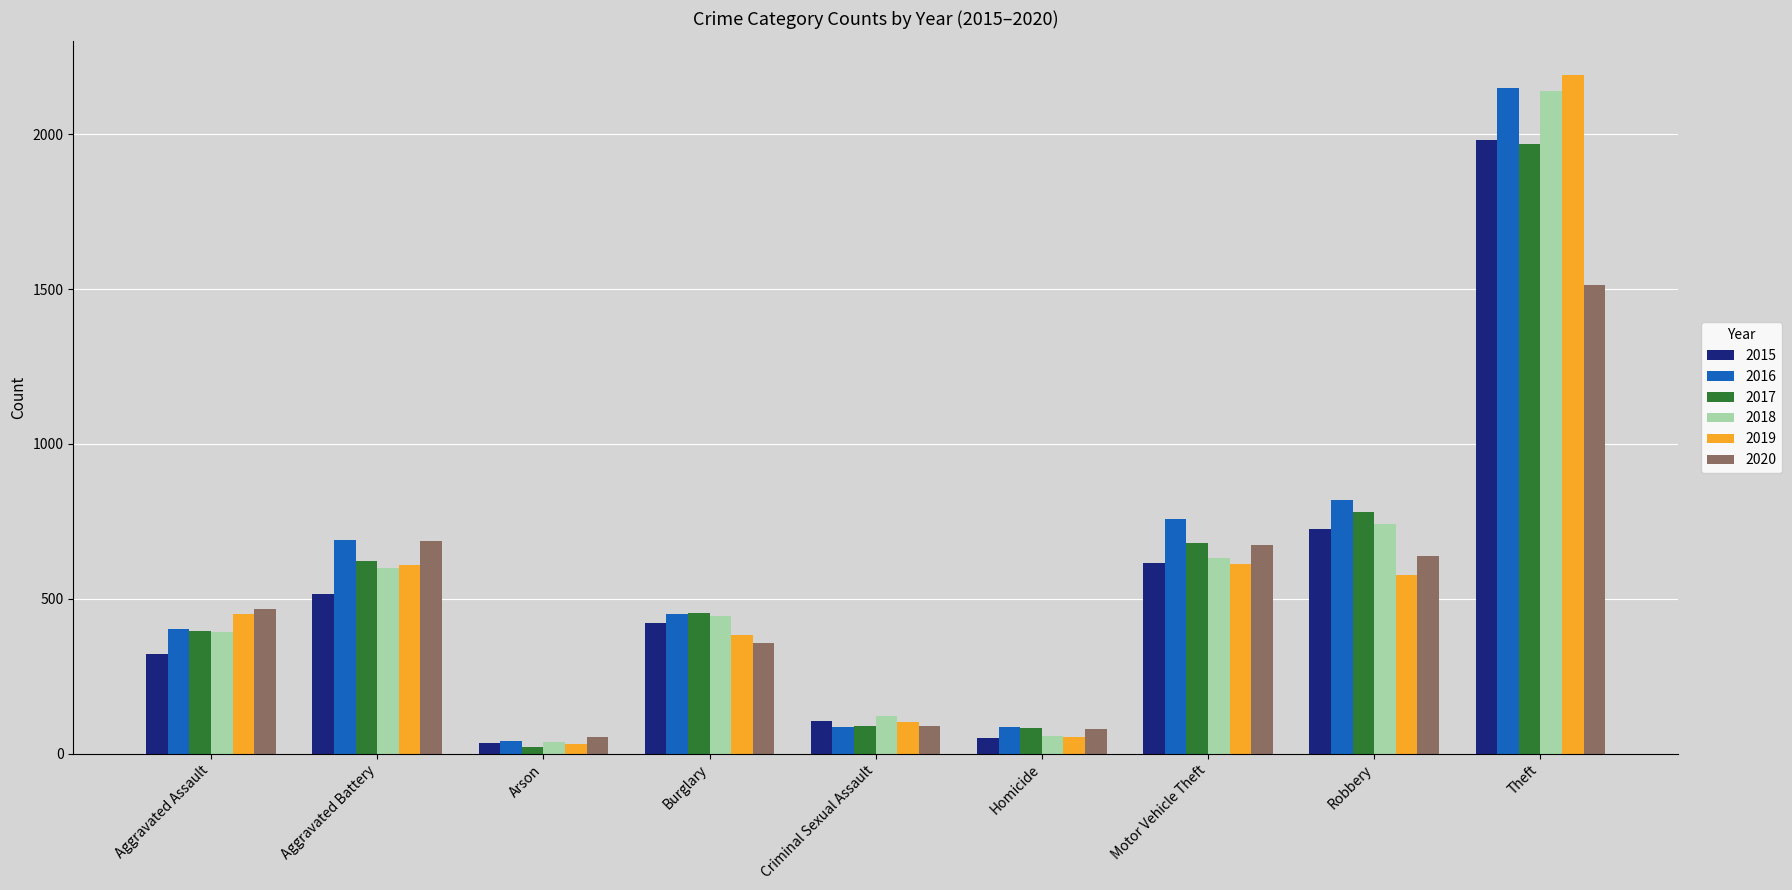

What is the total value across all series at Criminal Sexual Assault?

597